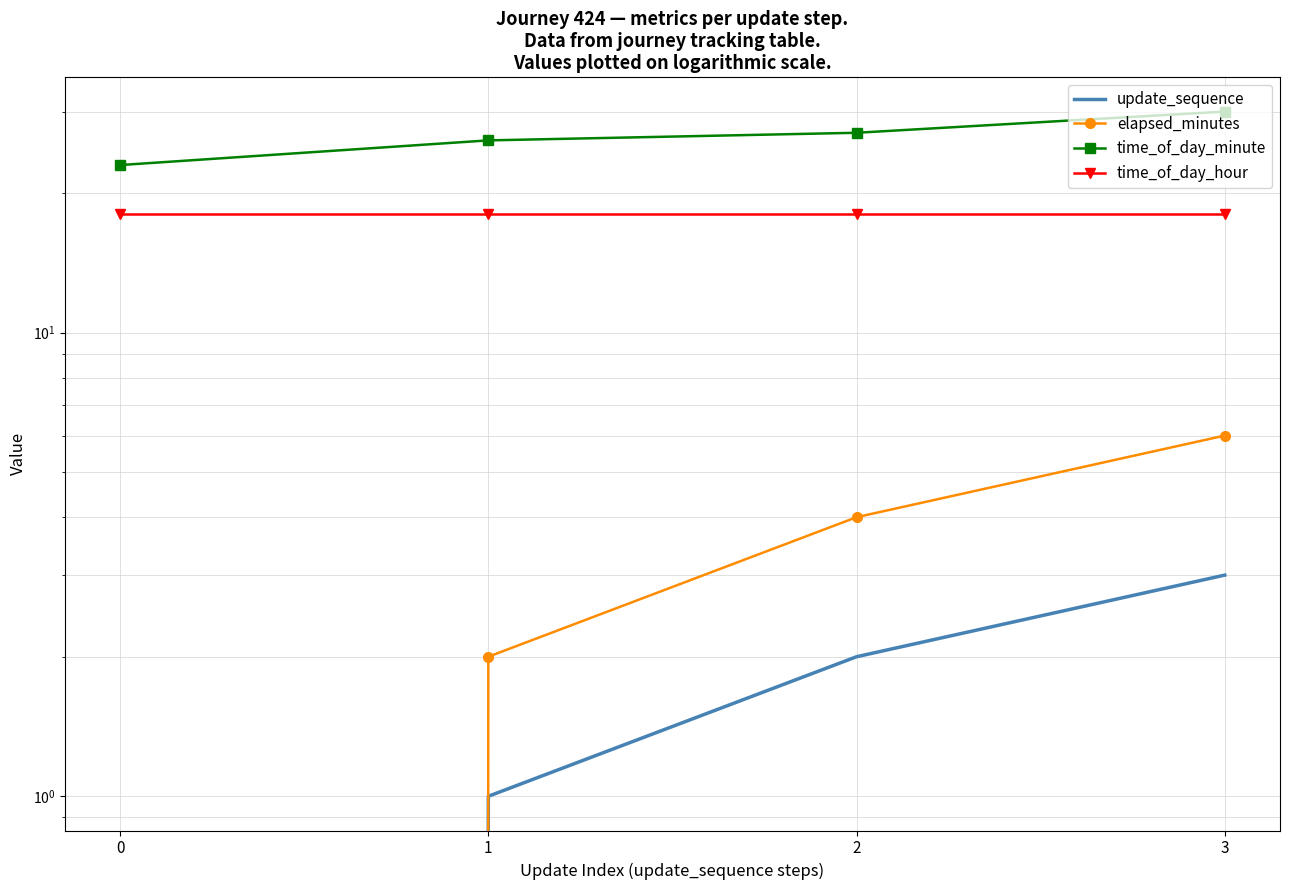

True or false: time_of_day_hour has more than 2 points higher than both neighbors.

False